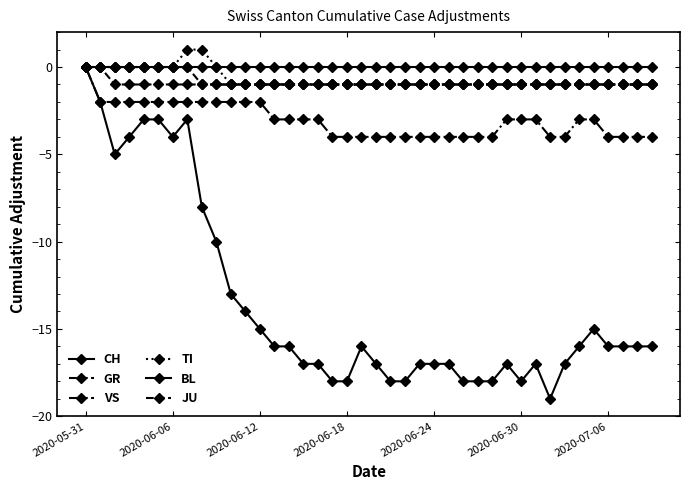

Which series has the largest range (max minus min)?

CH